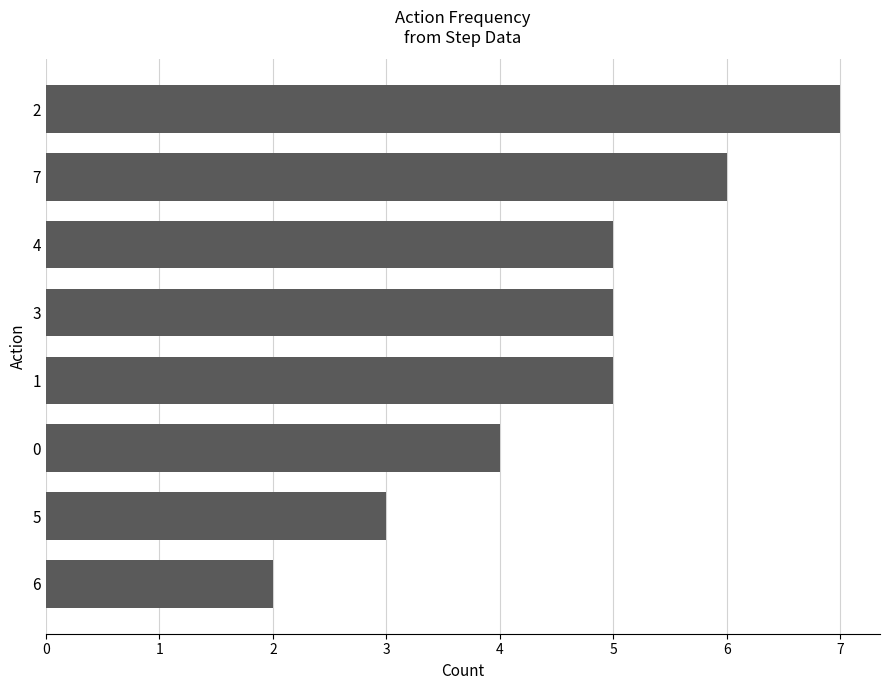

The value at 1 is 5. True or false?

True